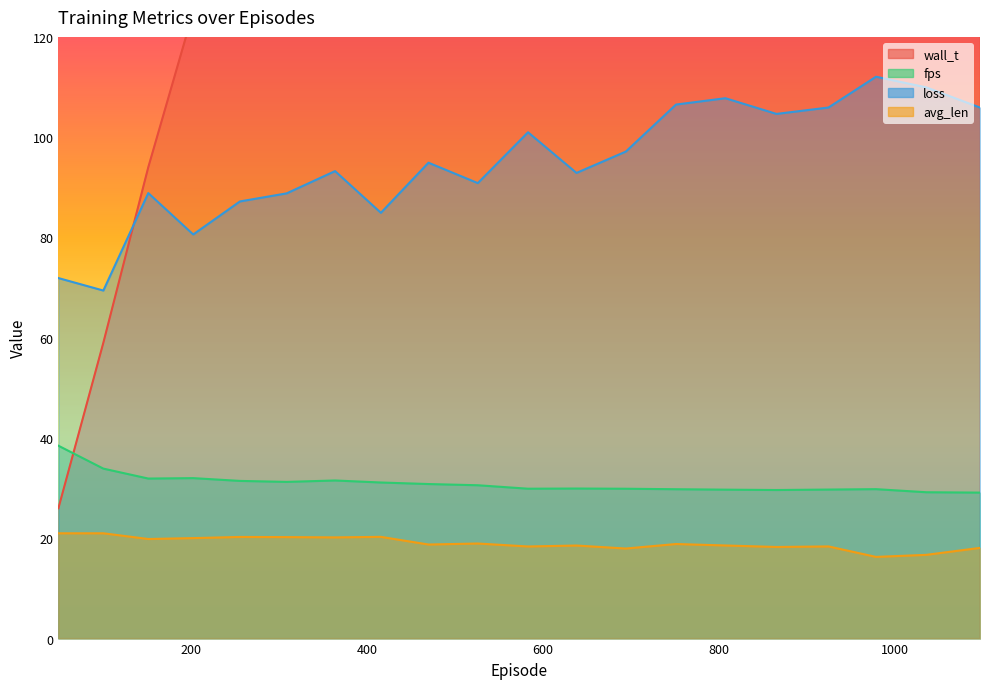

The loss series shows 163.4 at 807.0. True or false?

False